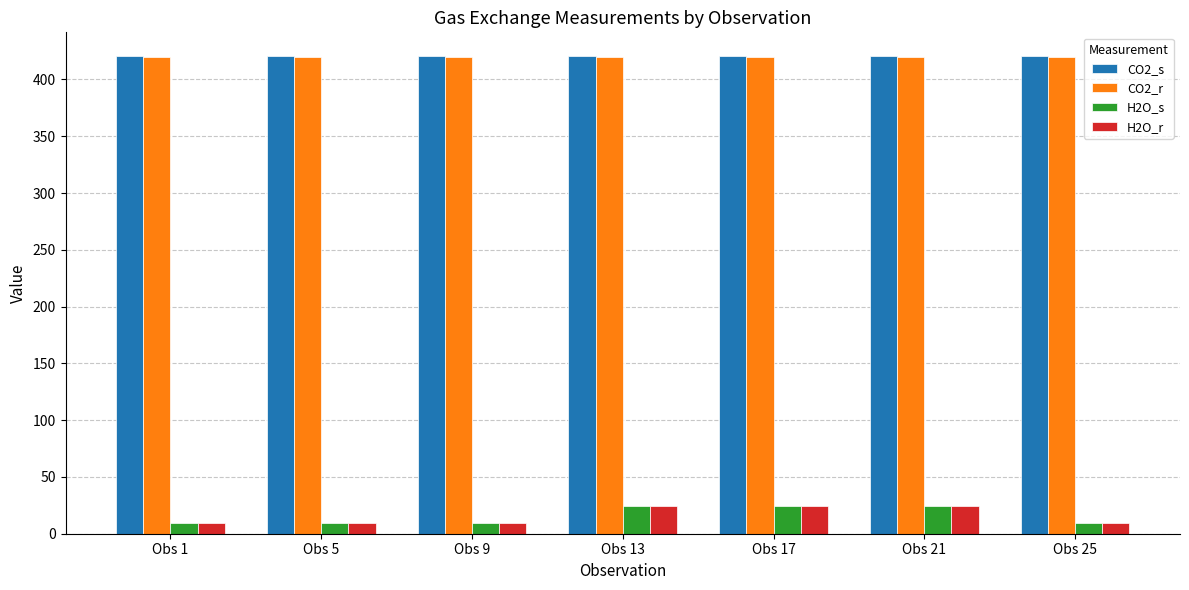

Is it true that H2O_s equals 9.4 at Obs 25?

True